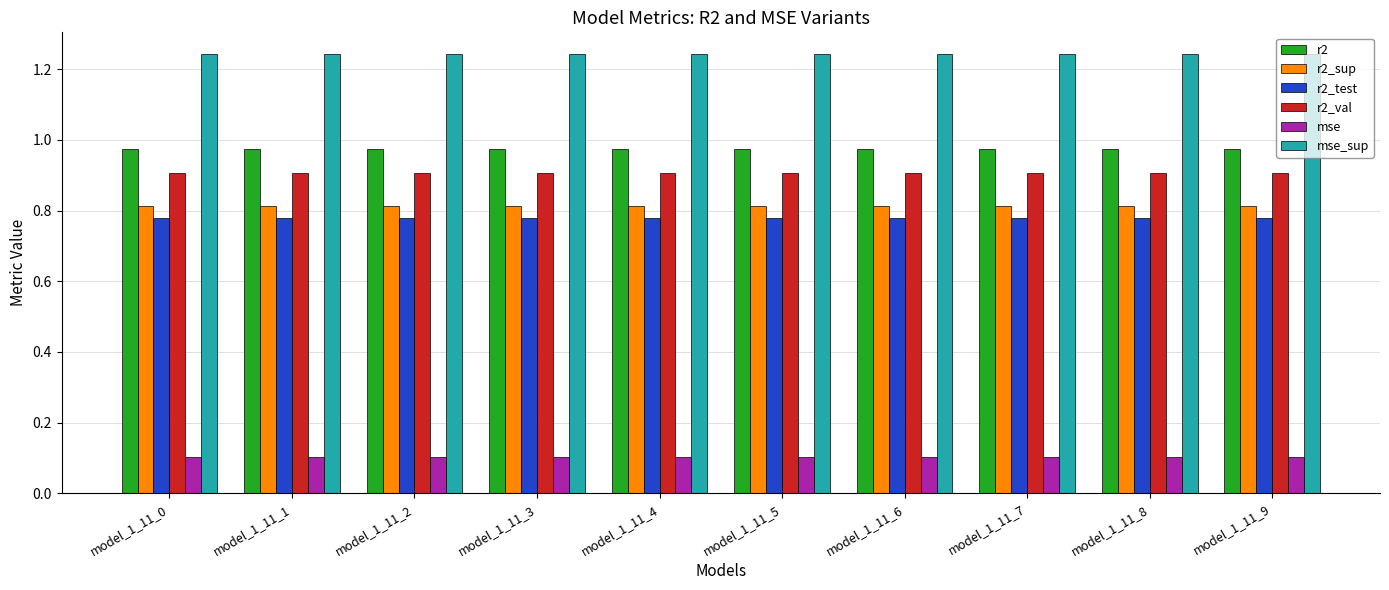

What is the average value of the r2_val series?

0.9